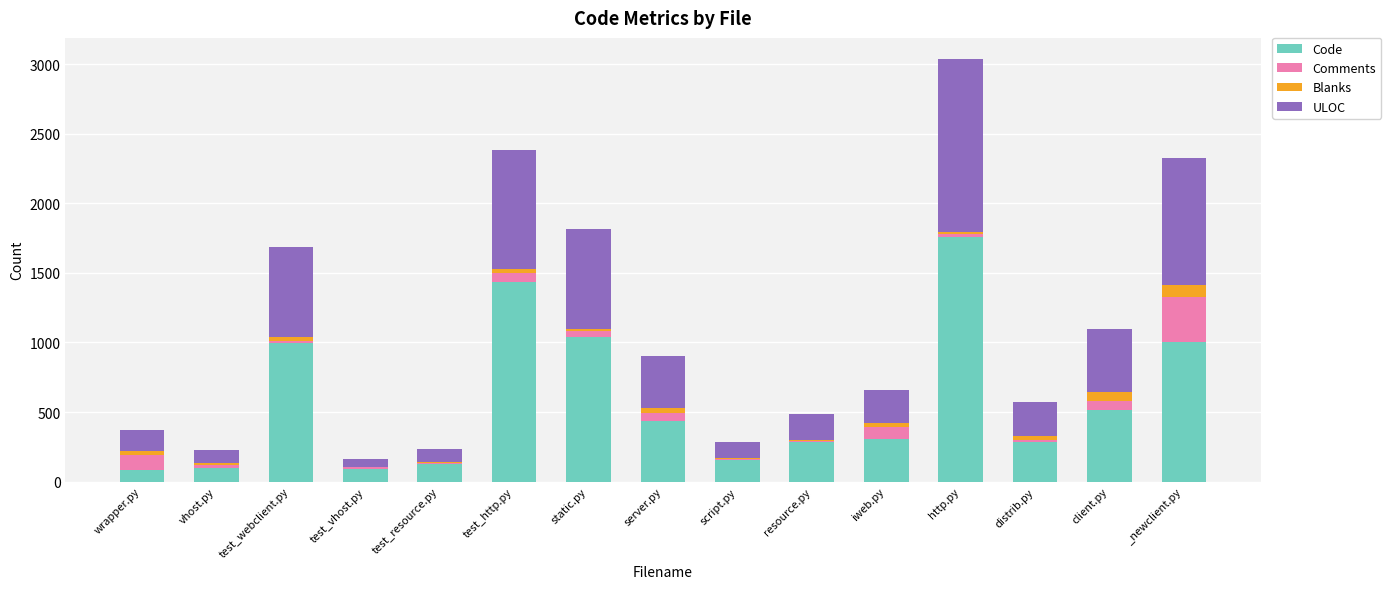

How many distinct data groups are displayed?

4